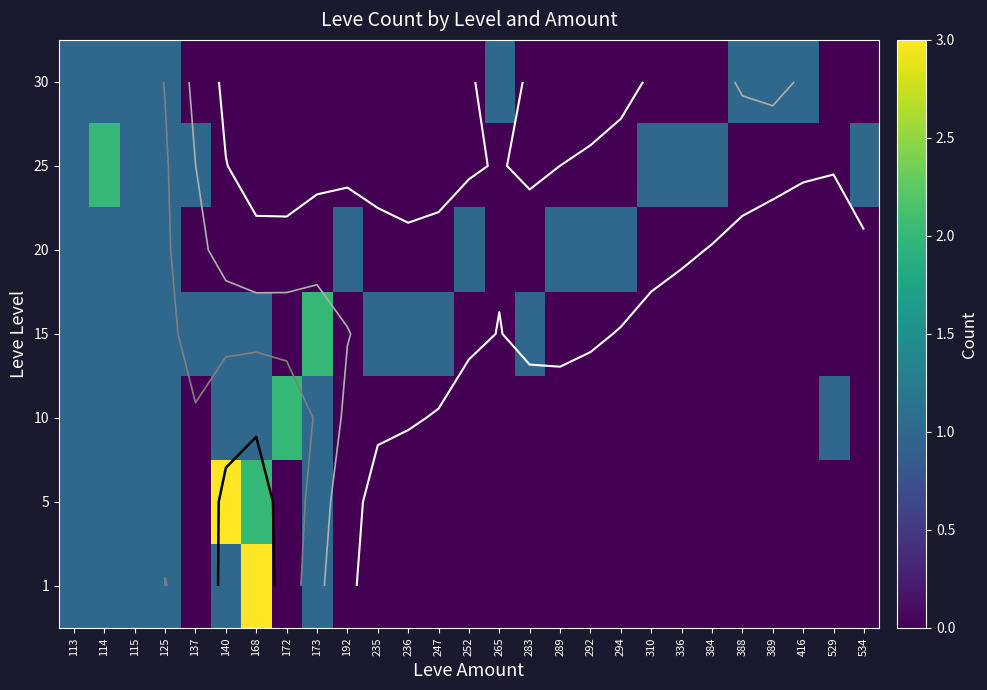

Where is 5 nearest to the value 1?

113